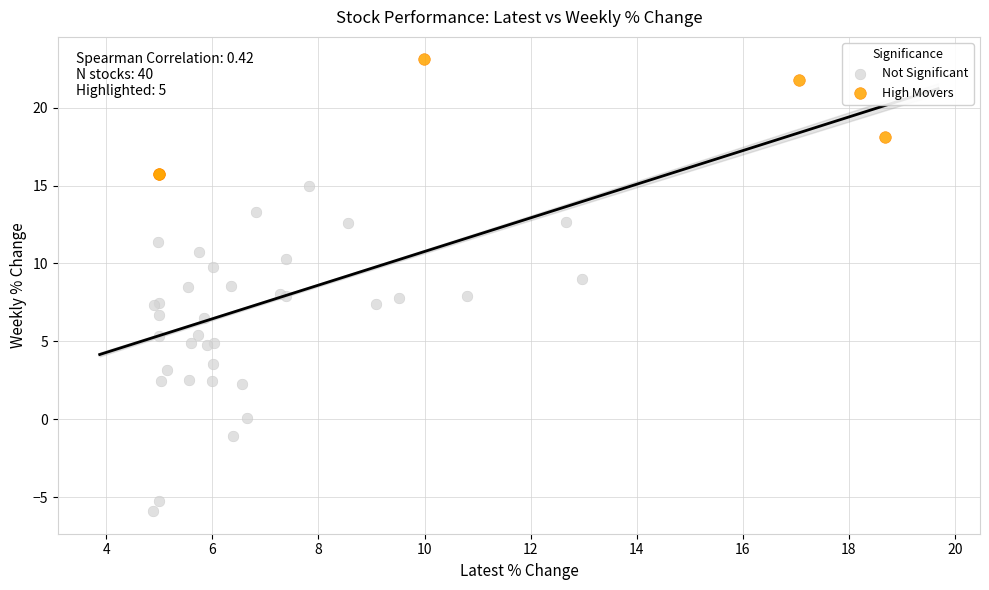

Which series has the largest Y range (max minus min)?

Not Significant